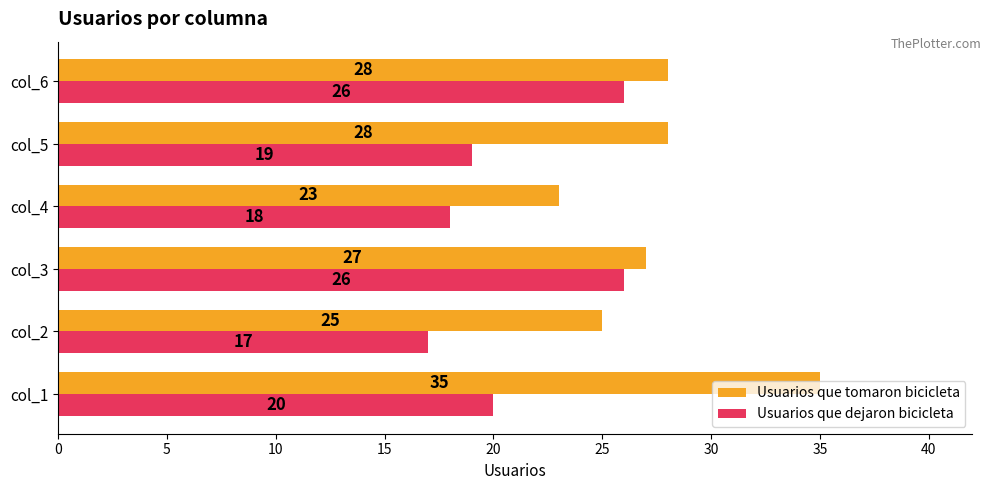

How many Usuarios que dejaron bicicleta values are between 18 and 26?

5